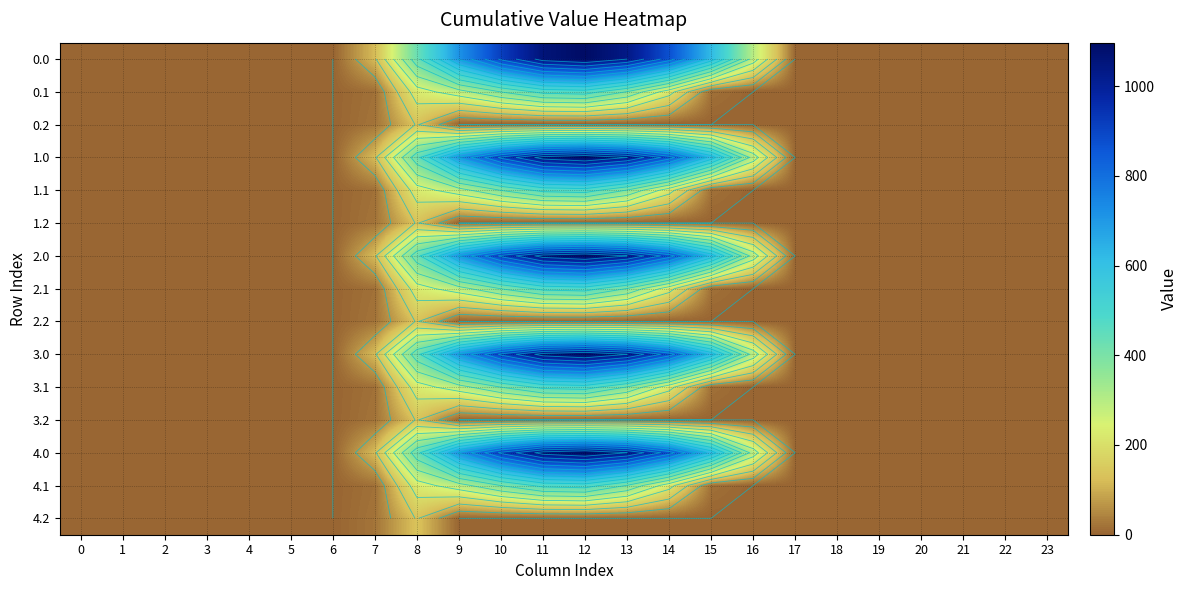

Rank the series by their maximum value, from lowest to highest.

0.2, 1.2, 2.2, 3.2, 4.2, 0.1, 1.1, 2.1, 3.1, 4.1, 0.0, 1.0, 2.0, 3.0, 4.0